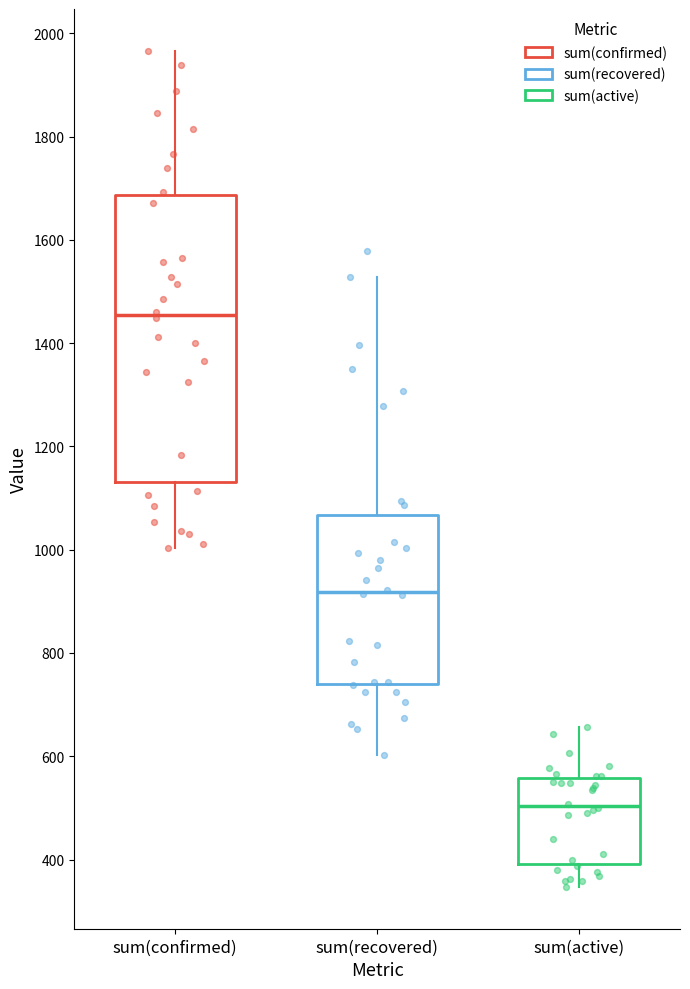

Comparing the boxes themselves (not the whiskers), which one is the tallest?

sum(confirmed)